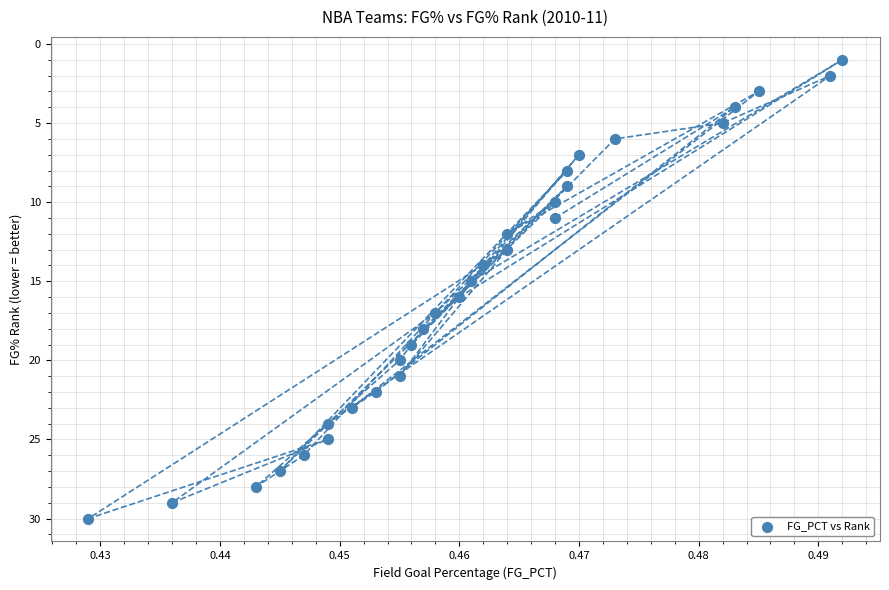

What is the range of Y values (max minus min)?

29